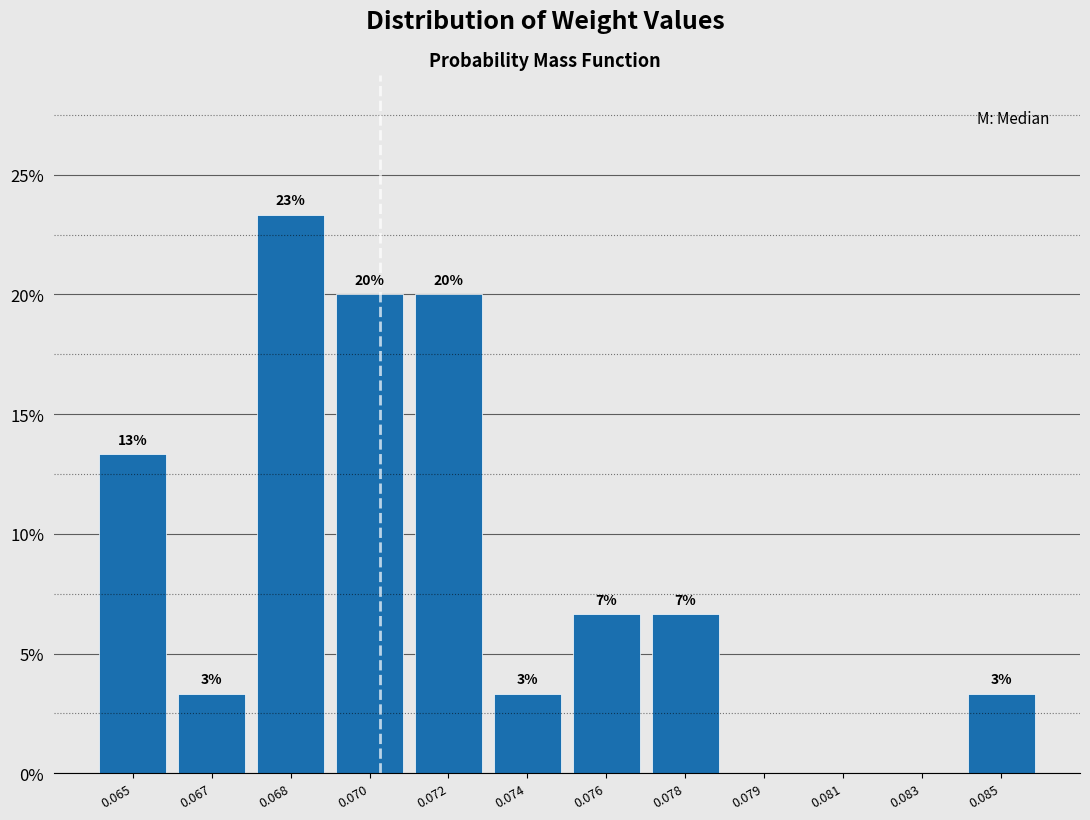

Are the bars horizontal?

No